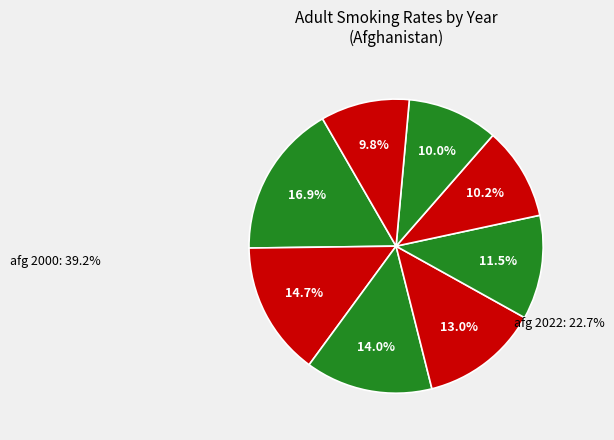

Count the number of slices in the pie.

8